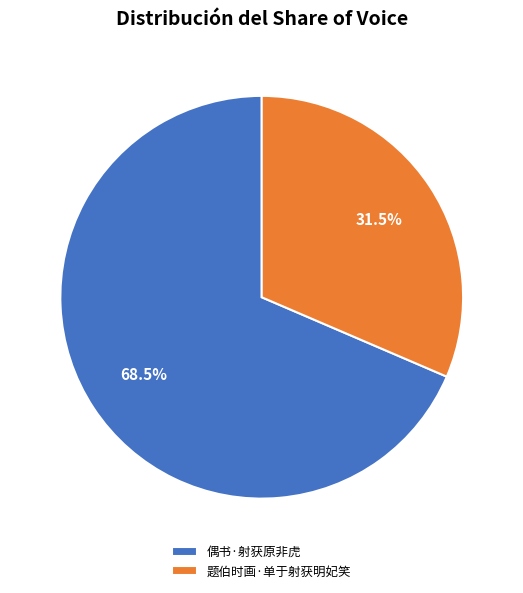

What percentage is NOT represented by 偶书·射获原非虎?

31.5%